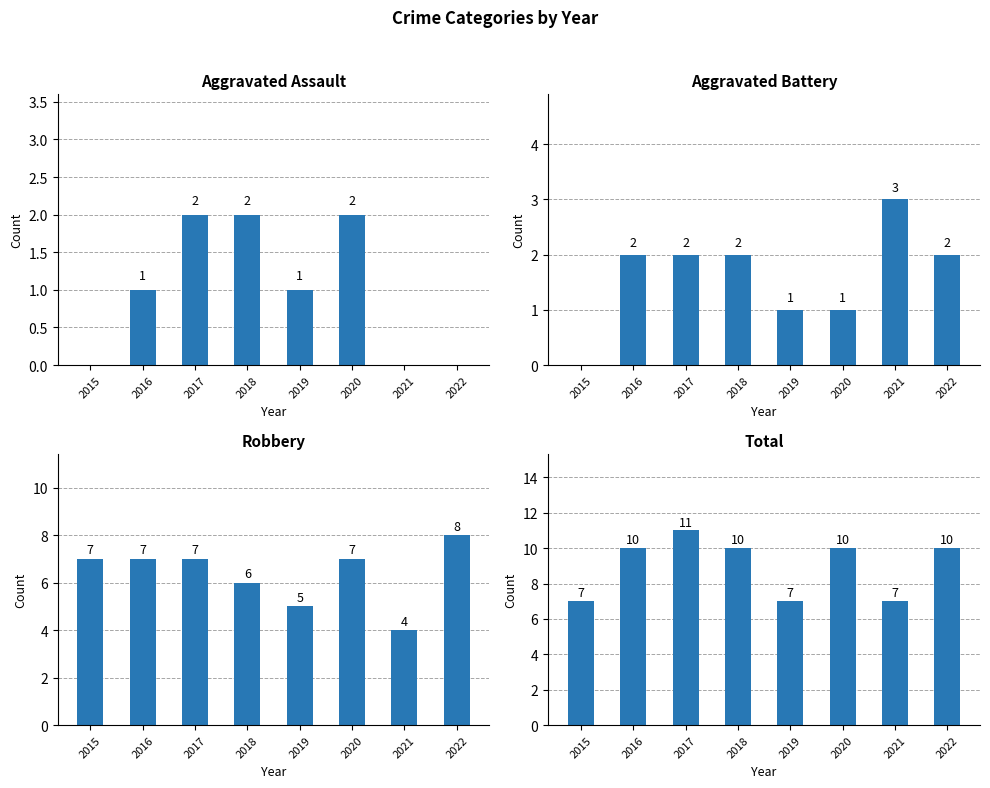

What is the value of the Total bar at the 6th from the left?

10